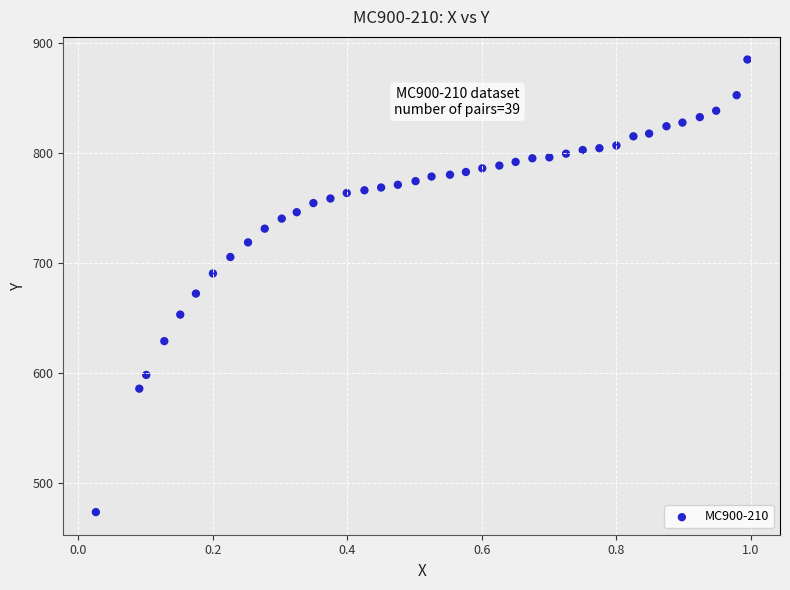

What Y value in the scatter plot is closest to 678?

671.9